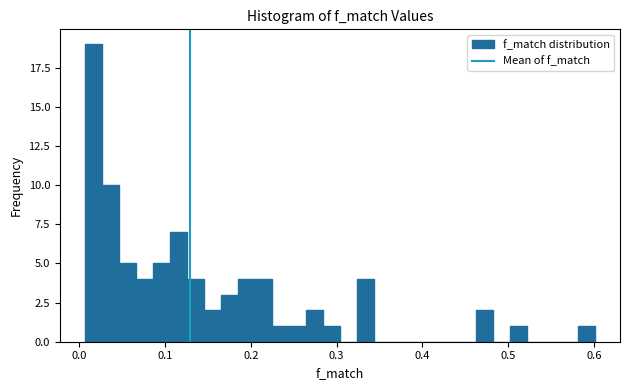

Around what value on the x-axis is the tallest bar? Give the approximate position of its centre, as read against the axis.

0.02